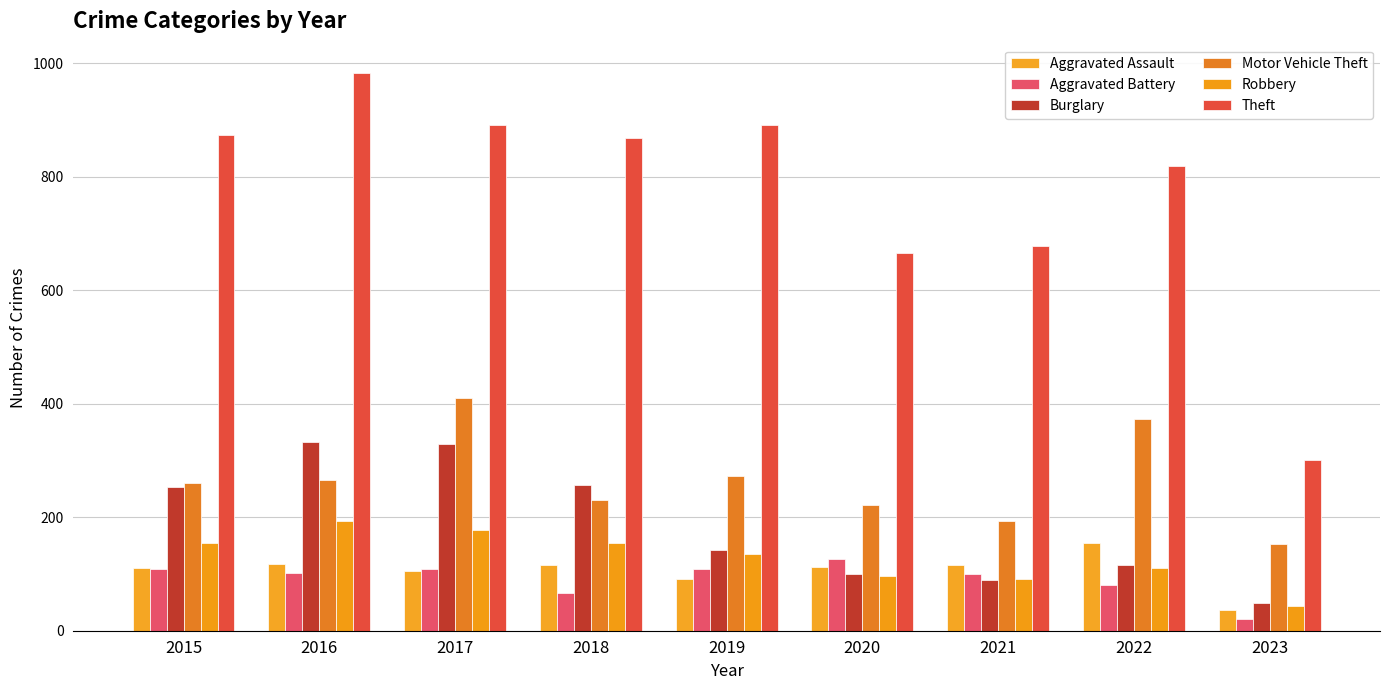

How many values in the Aggravated Battery series are below 102?

4